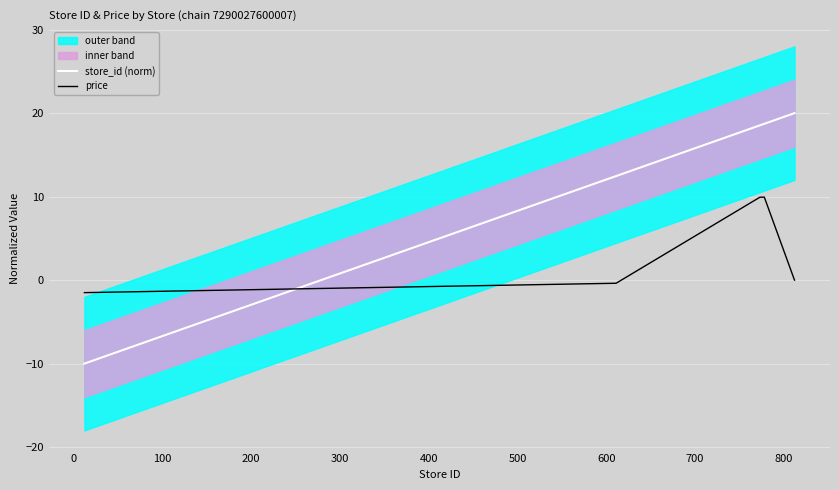

What is the maximum value for store_id (norm)?

20.0